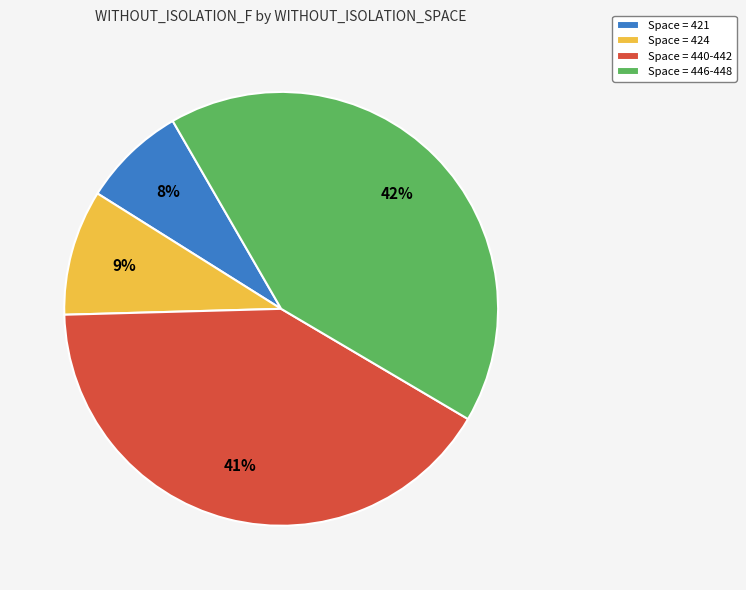

To the nearest percent, what is the average slice percentage?

25%